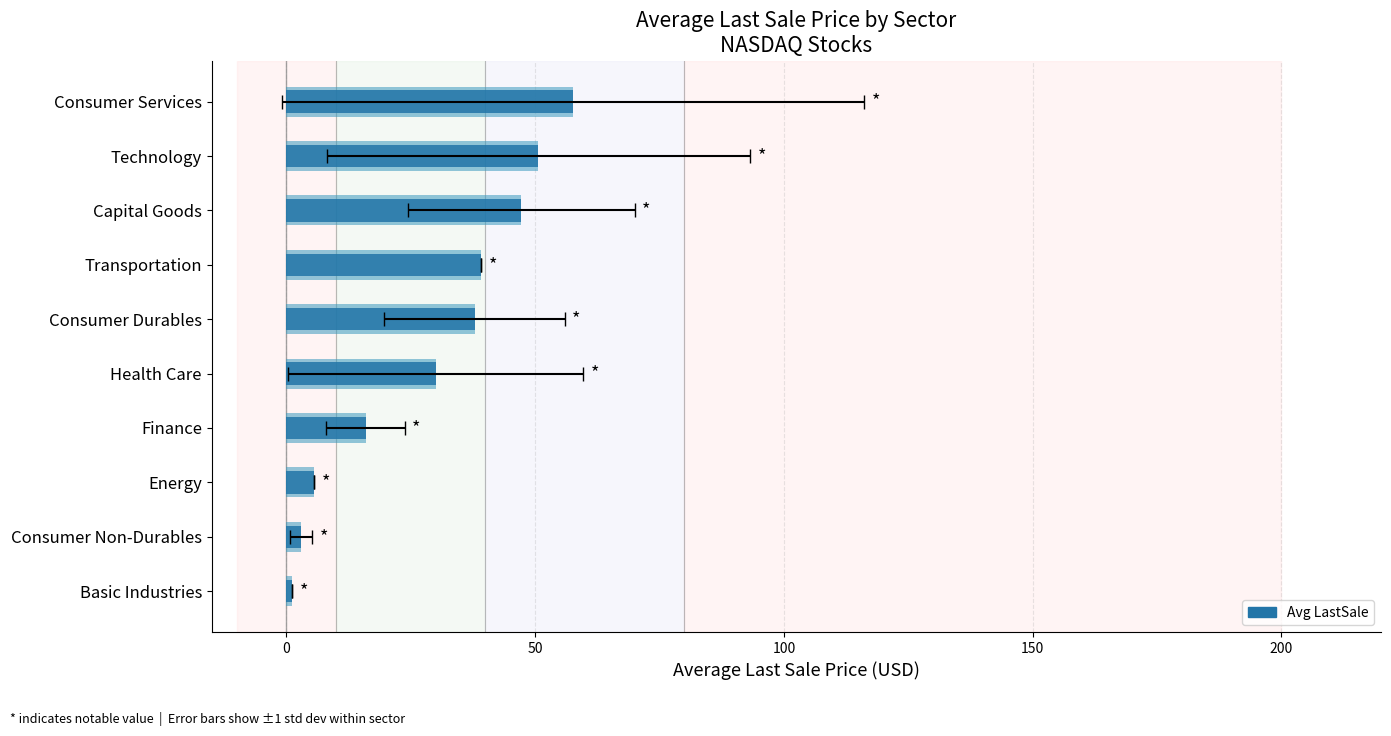

What is the greatest value displayed?

57.6